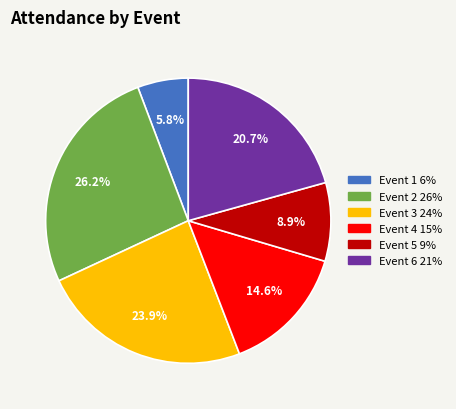

What percentage do Event 4 and Event 5 together represent?

23.5%